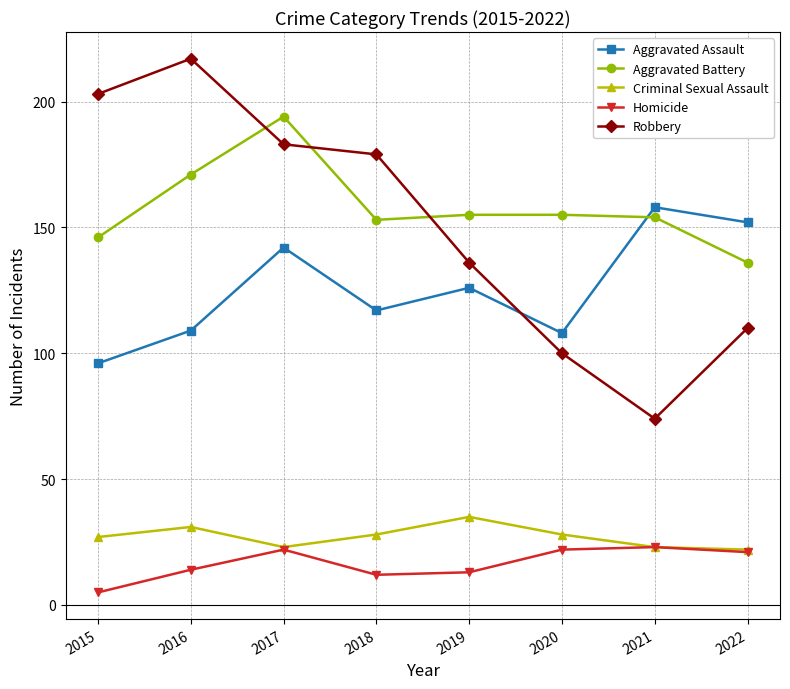

True or false: Robbery has a value of 30 at 2022.

False